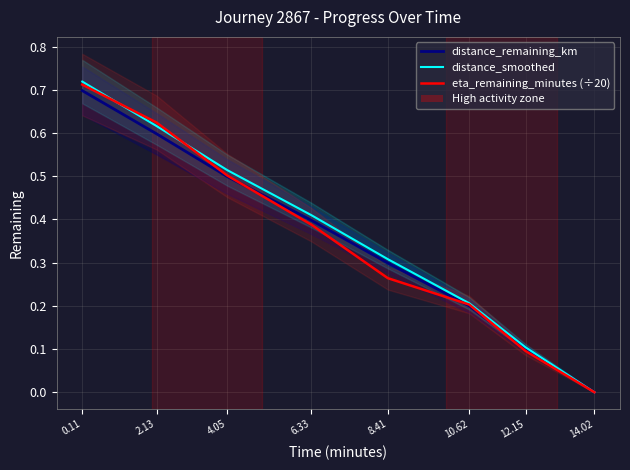

What is the difference between the maximum and minimum values in the distance_remaining_km series?

0.7